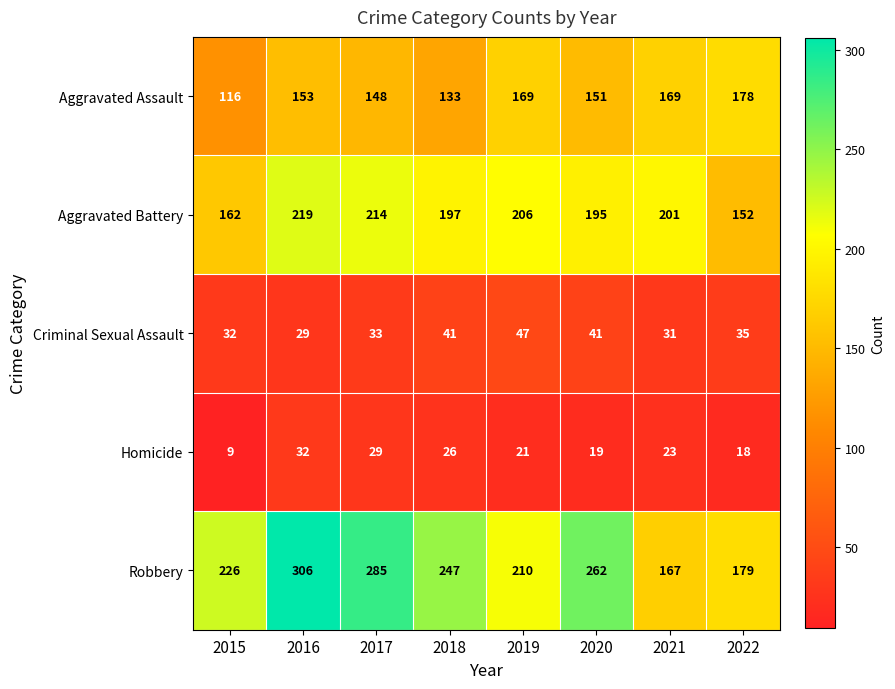

At which category is the sum across all series the highest?

2016